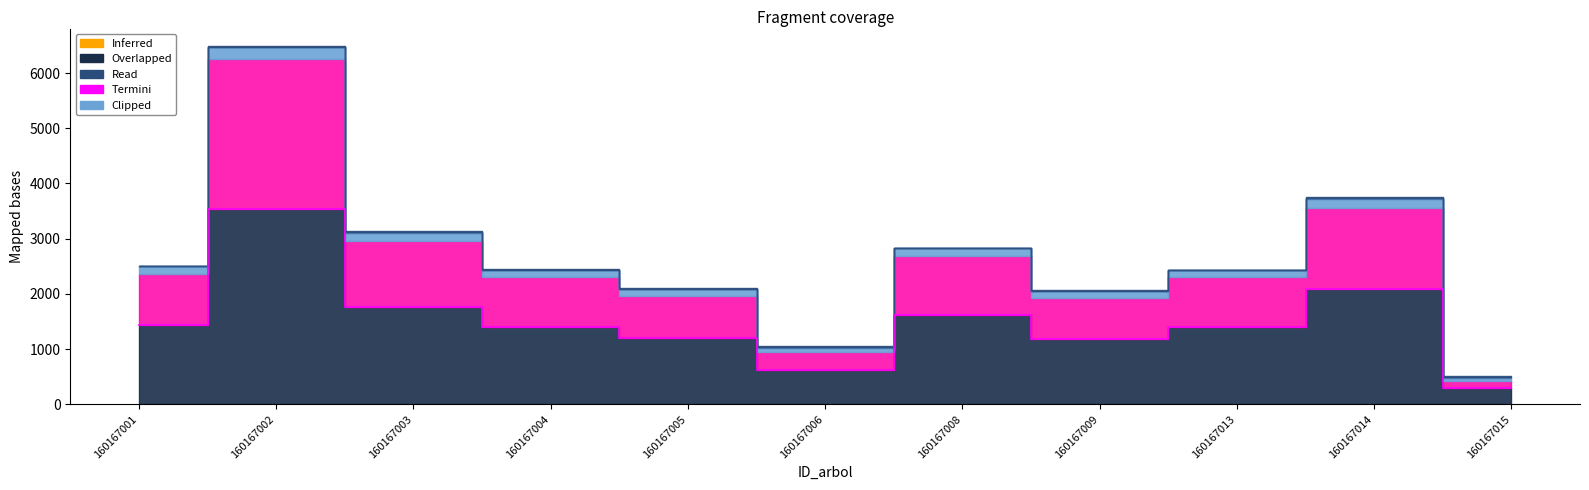

What is the difference between the second highest and second lowest values?

1477.4